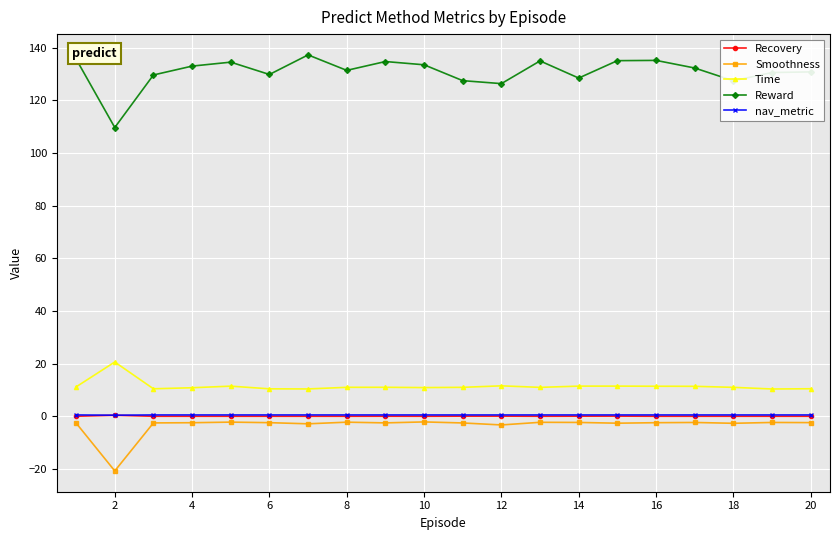

True or false: Smoothness has more than 1 points higher than both neighbors.

True